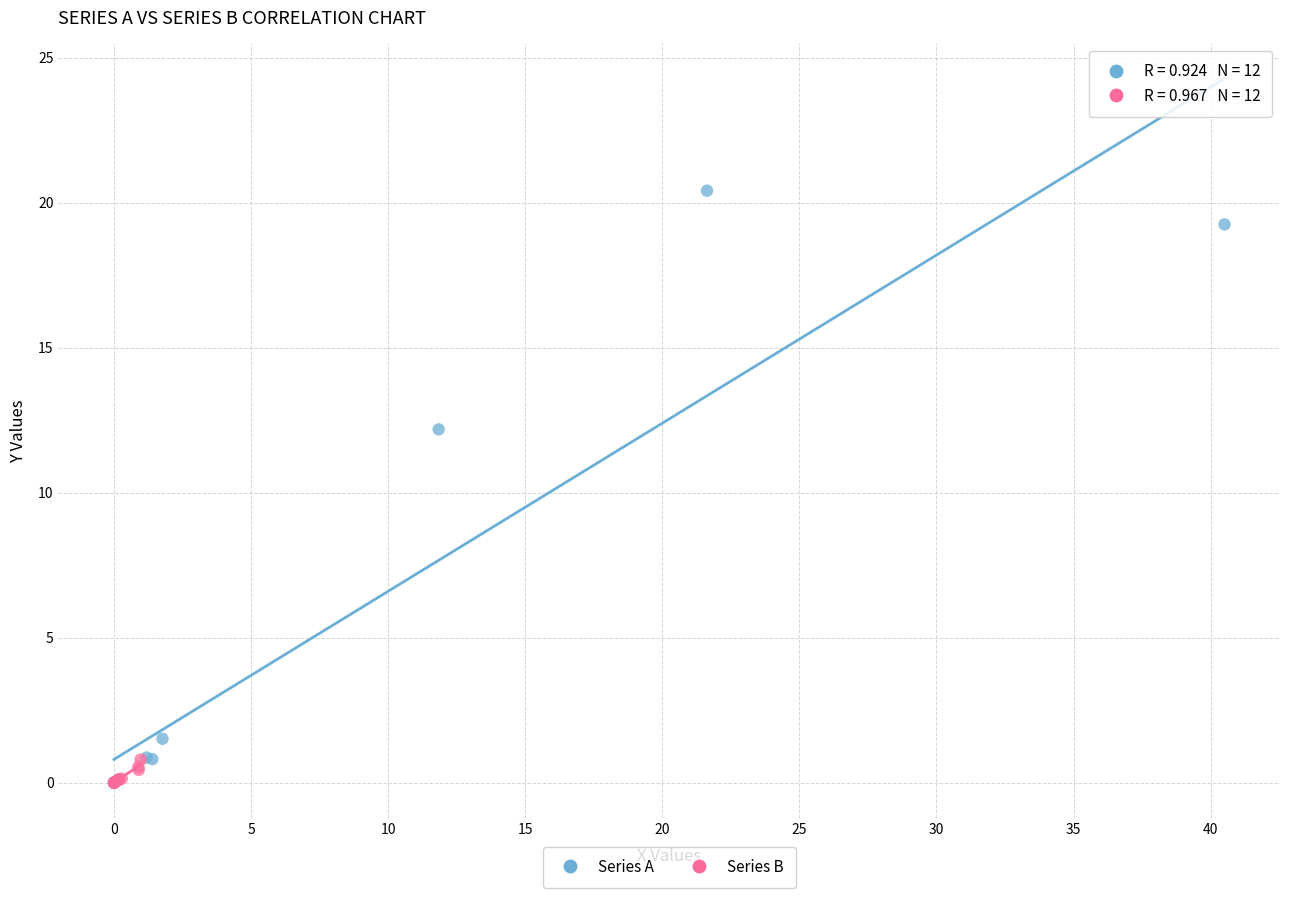

Which series has the largest Y range (max minus min)?

Series A